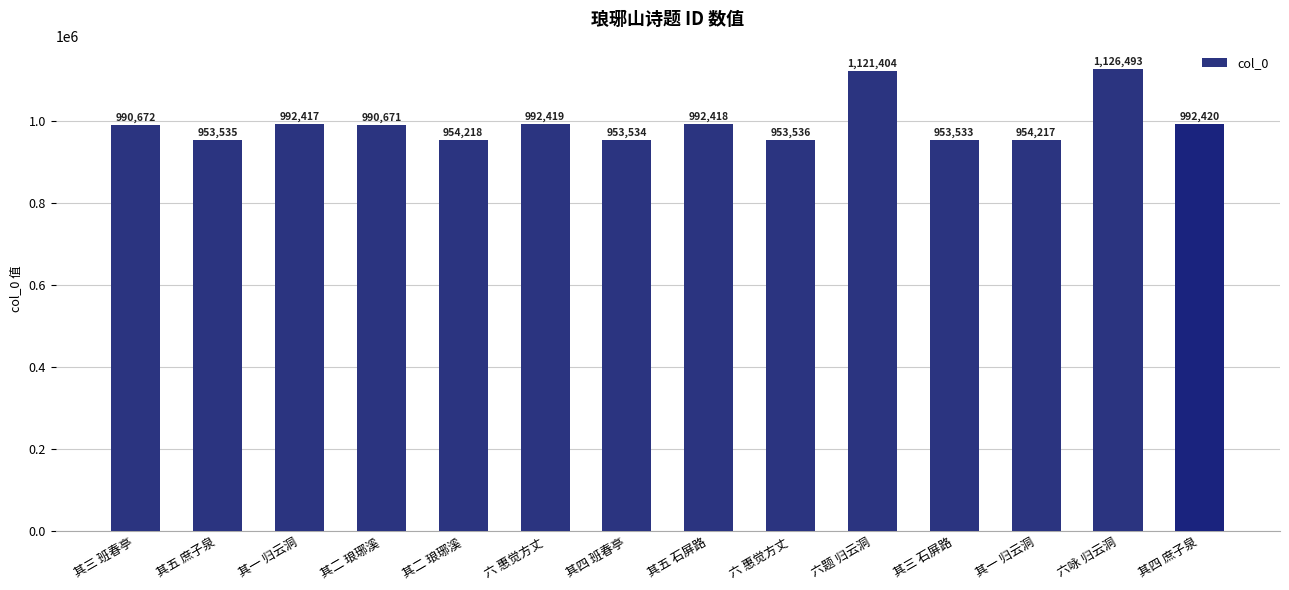

Where is the data nearest to the value 1040013?

其四 庶子泉